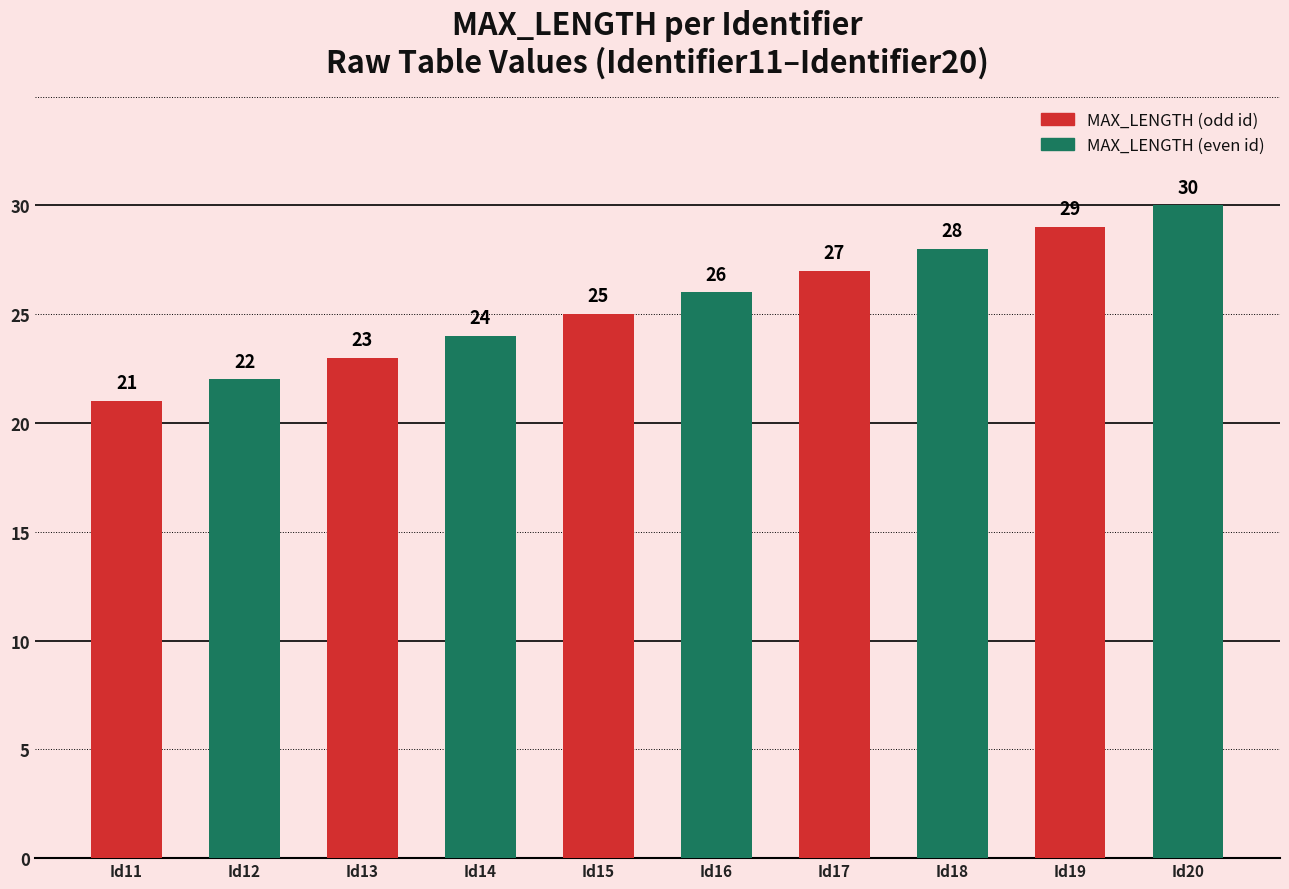

What is the total value across all series at Id15?

51